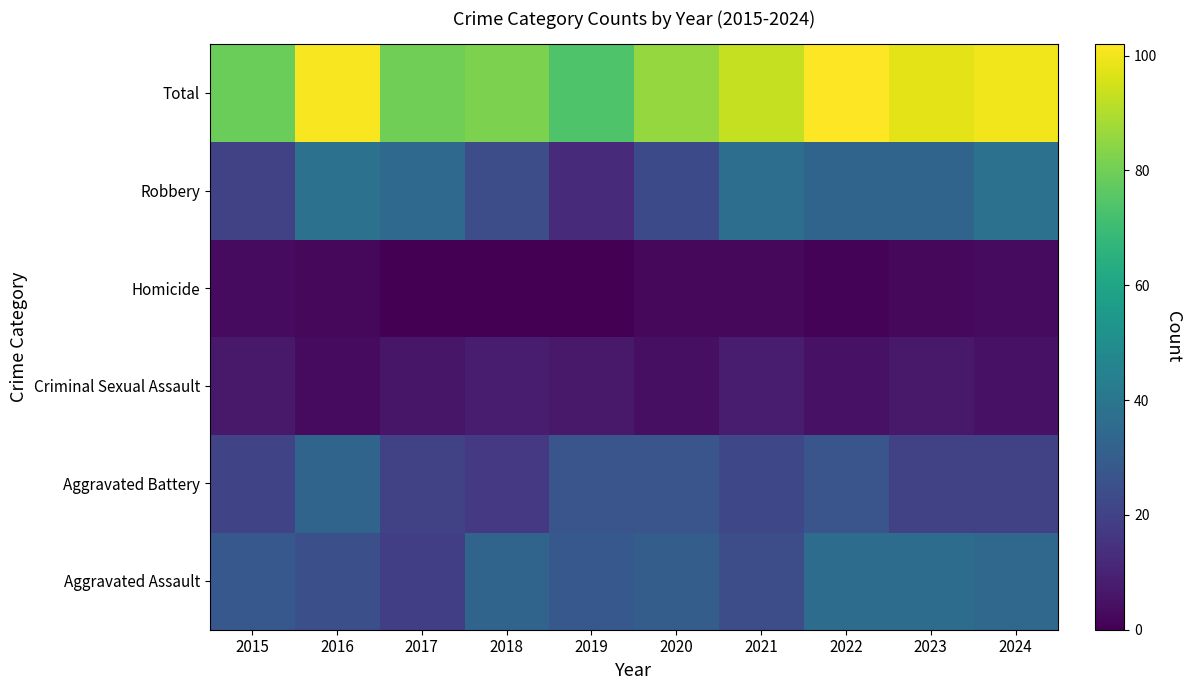

What is the maximum value shown in the chart?

102